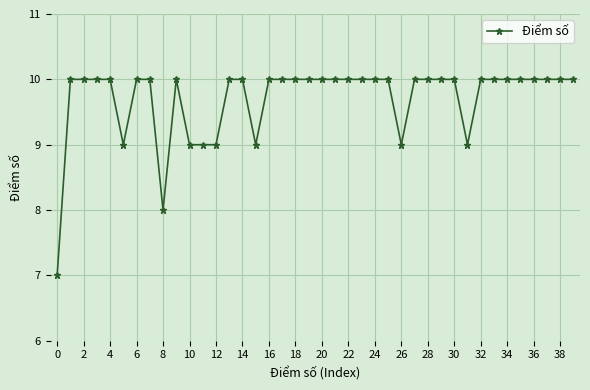

What is the minimum value shown in the chart?

7